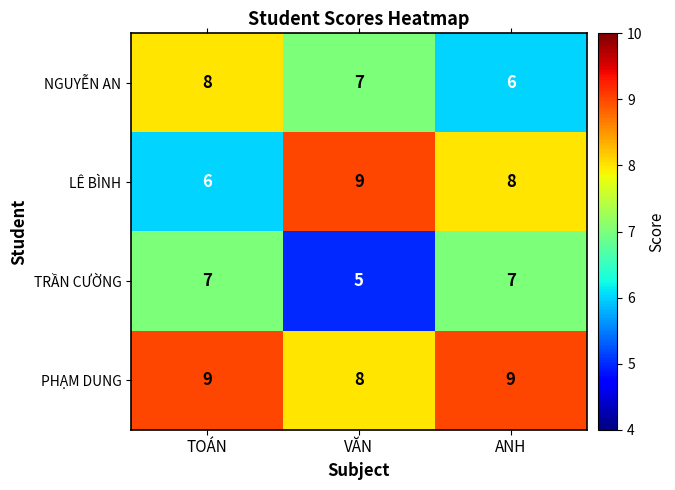

Rank the series by their average value, from lowest to highest.

TRẦN CƯỜNG, NGUYỄN AN, LÊ BÌNH, PHẠM DUNG